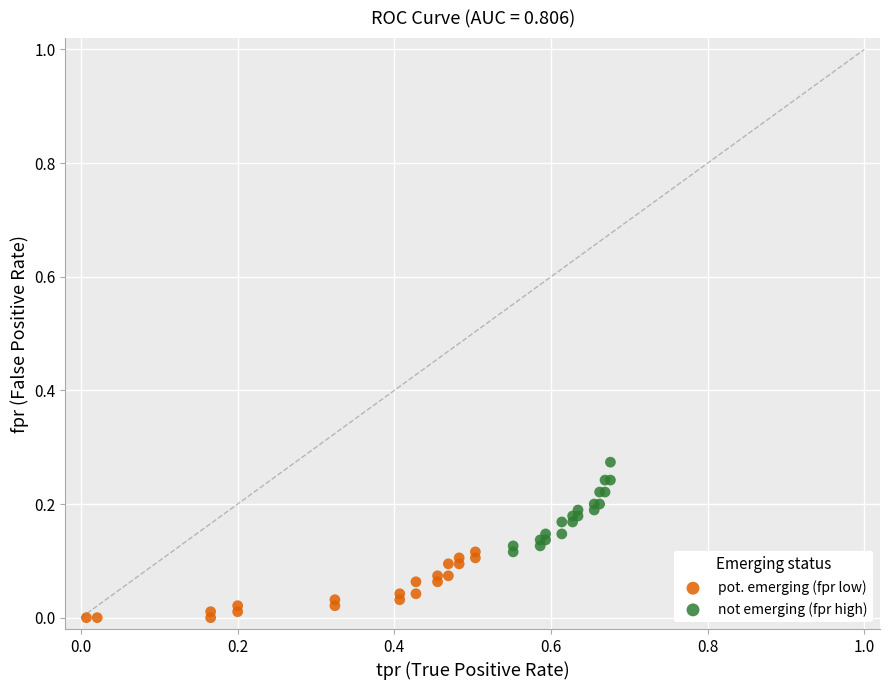

Which series has the widest spread of Y values?

not emerging (fpr high)